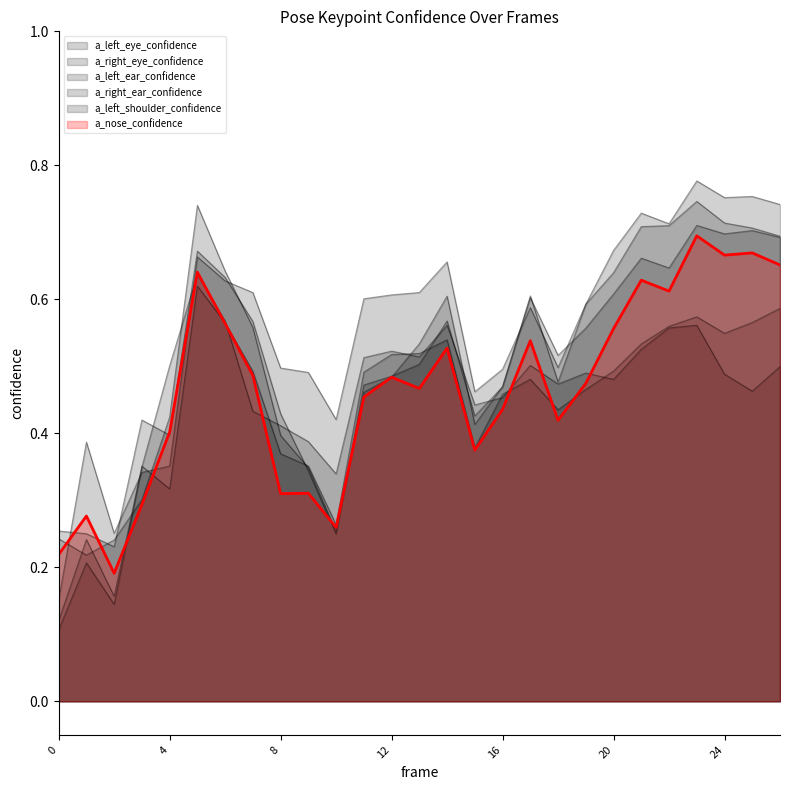

Read the a_left_ear_confidence value at 5.

0.6